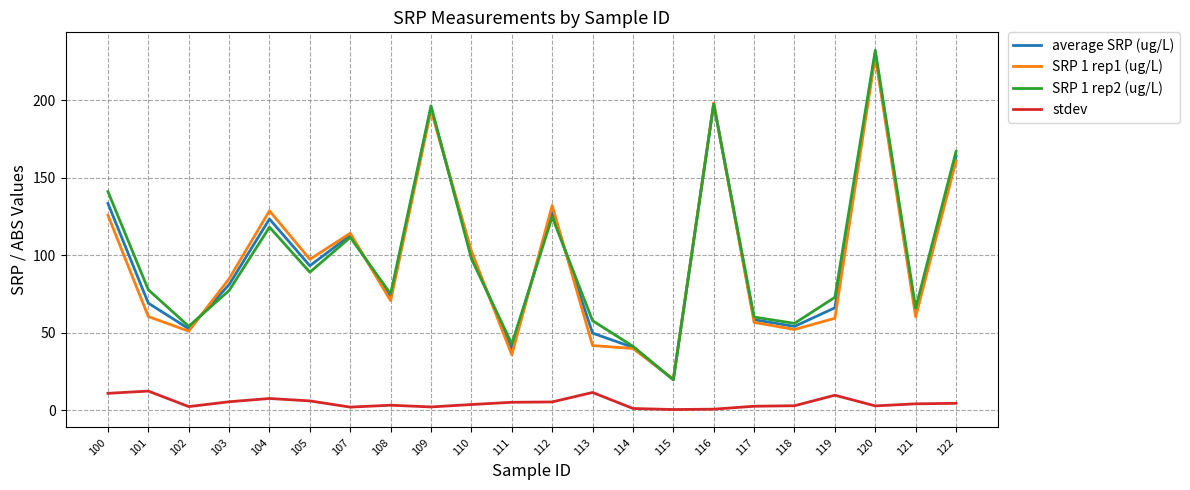

The stdev series shows 4.0 at 121. True or false?

True